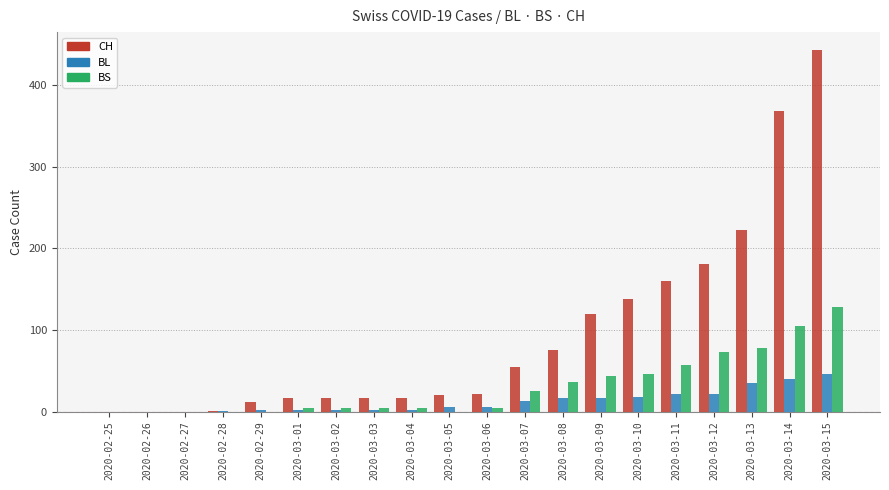

What is the difference between the BL values at 2020-03-15 and 2020-02-25?

46